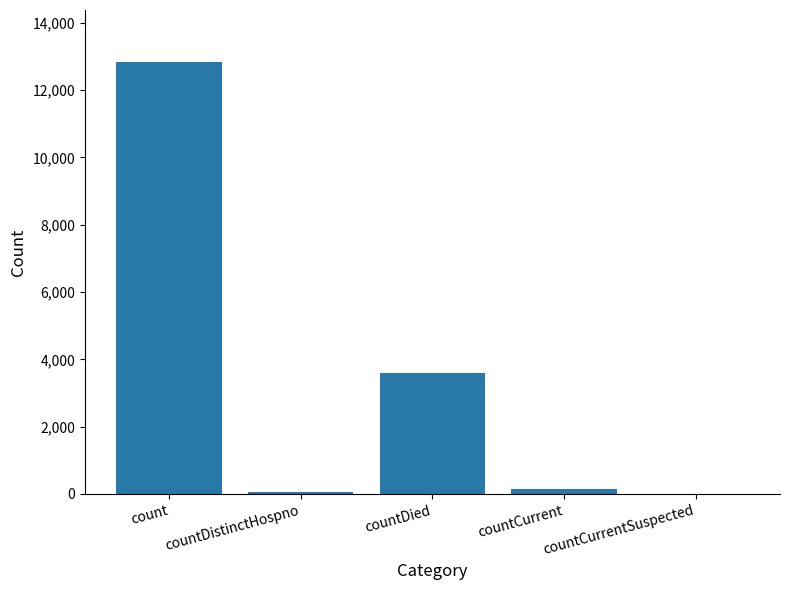

What is the average value?

3330